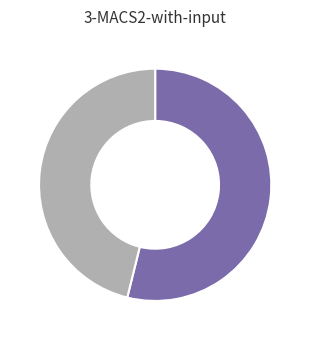

Is there a majority slice in this chart?

Yes